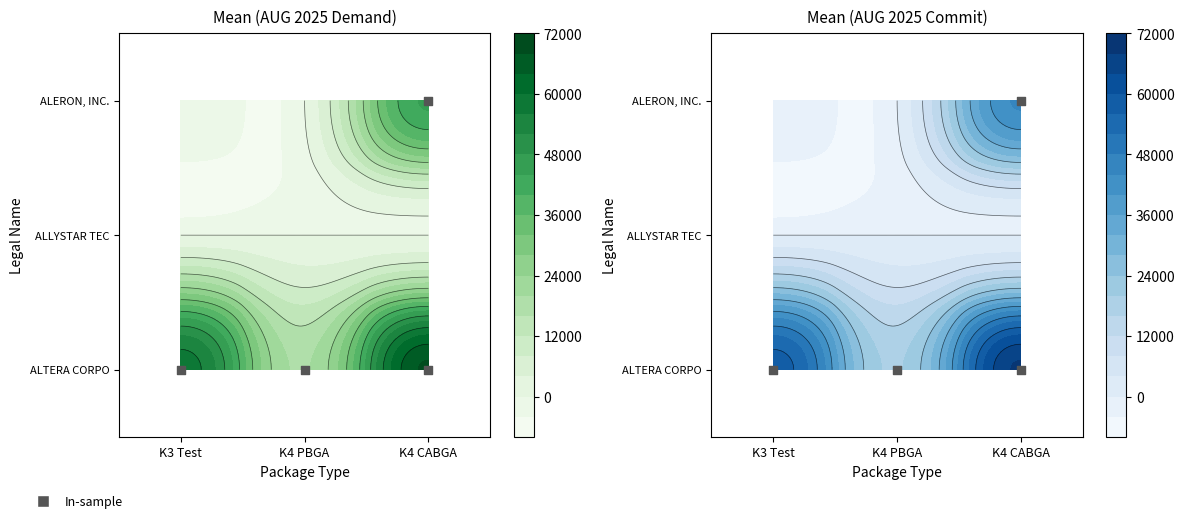

Reading left to right, extract all data points from this chart.

ALTERA CORPORATION: 58204	19497	68636
ALLYSTAR TECHNOLOGY (SHENZHEN): 0	0	0
ALERON, INC.: 0	0	44491